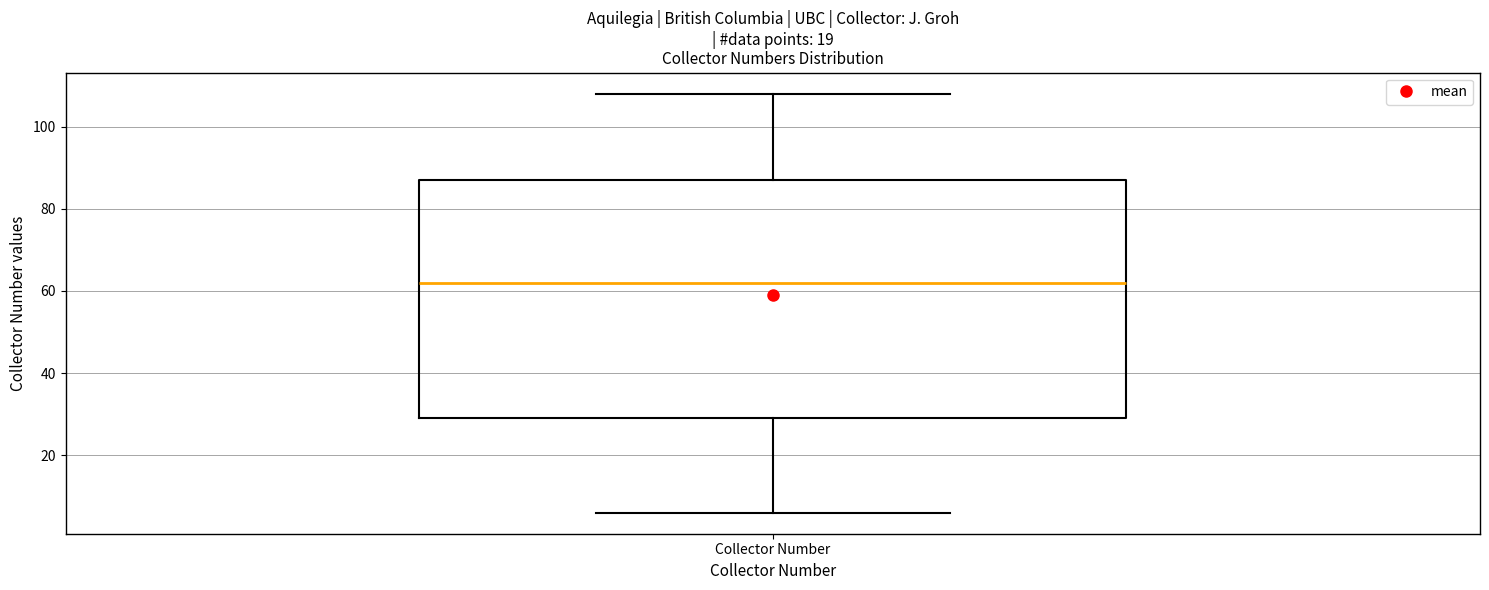

Transcribe this box plot: give where the median line is, the range the box spans, and where the two whiskers end, as read against the y-axis. The values are not printed on the chart, so give them approximately, as read against the axis.

median 62, box 30 to 88, whiskers 6 to 108